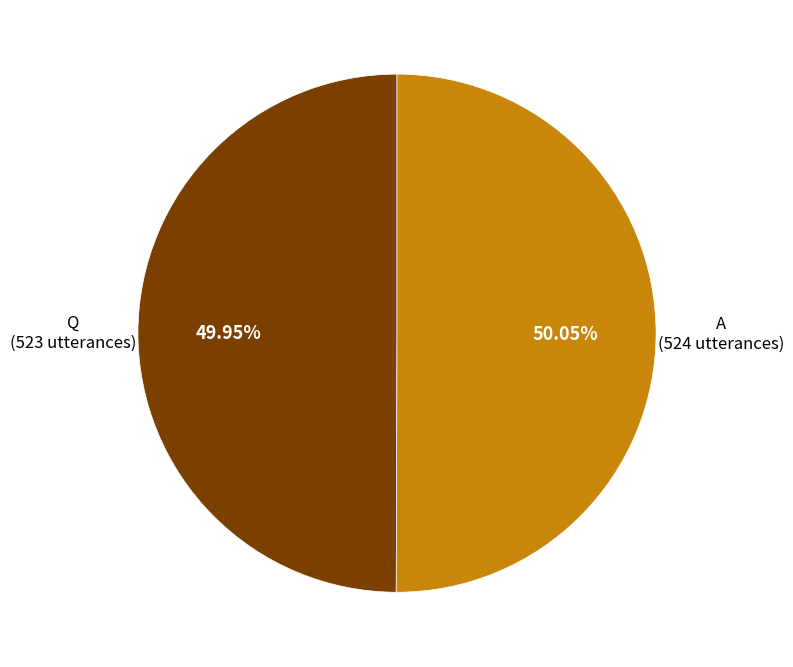

Count the number of slices in the pie.

2